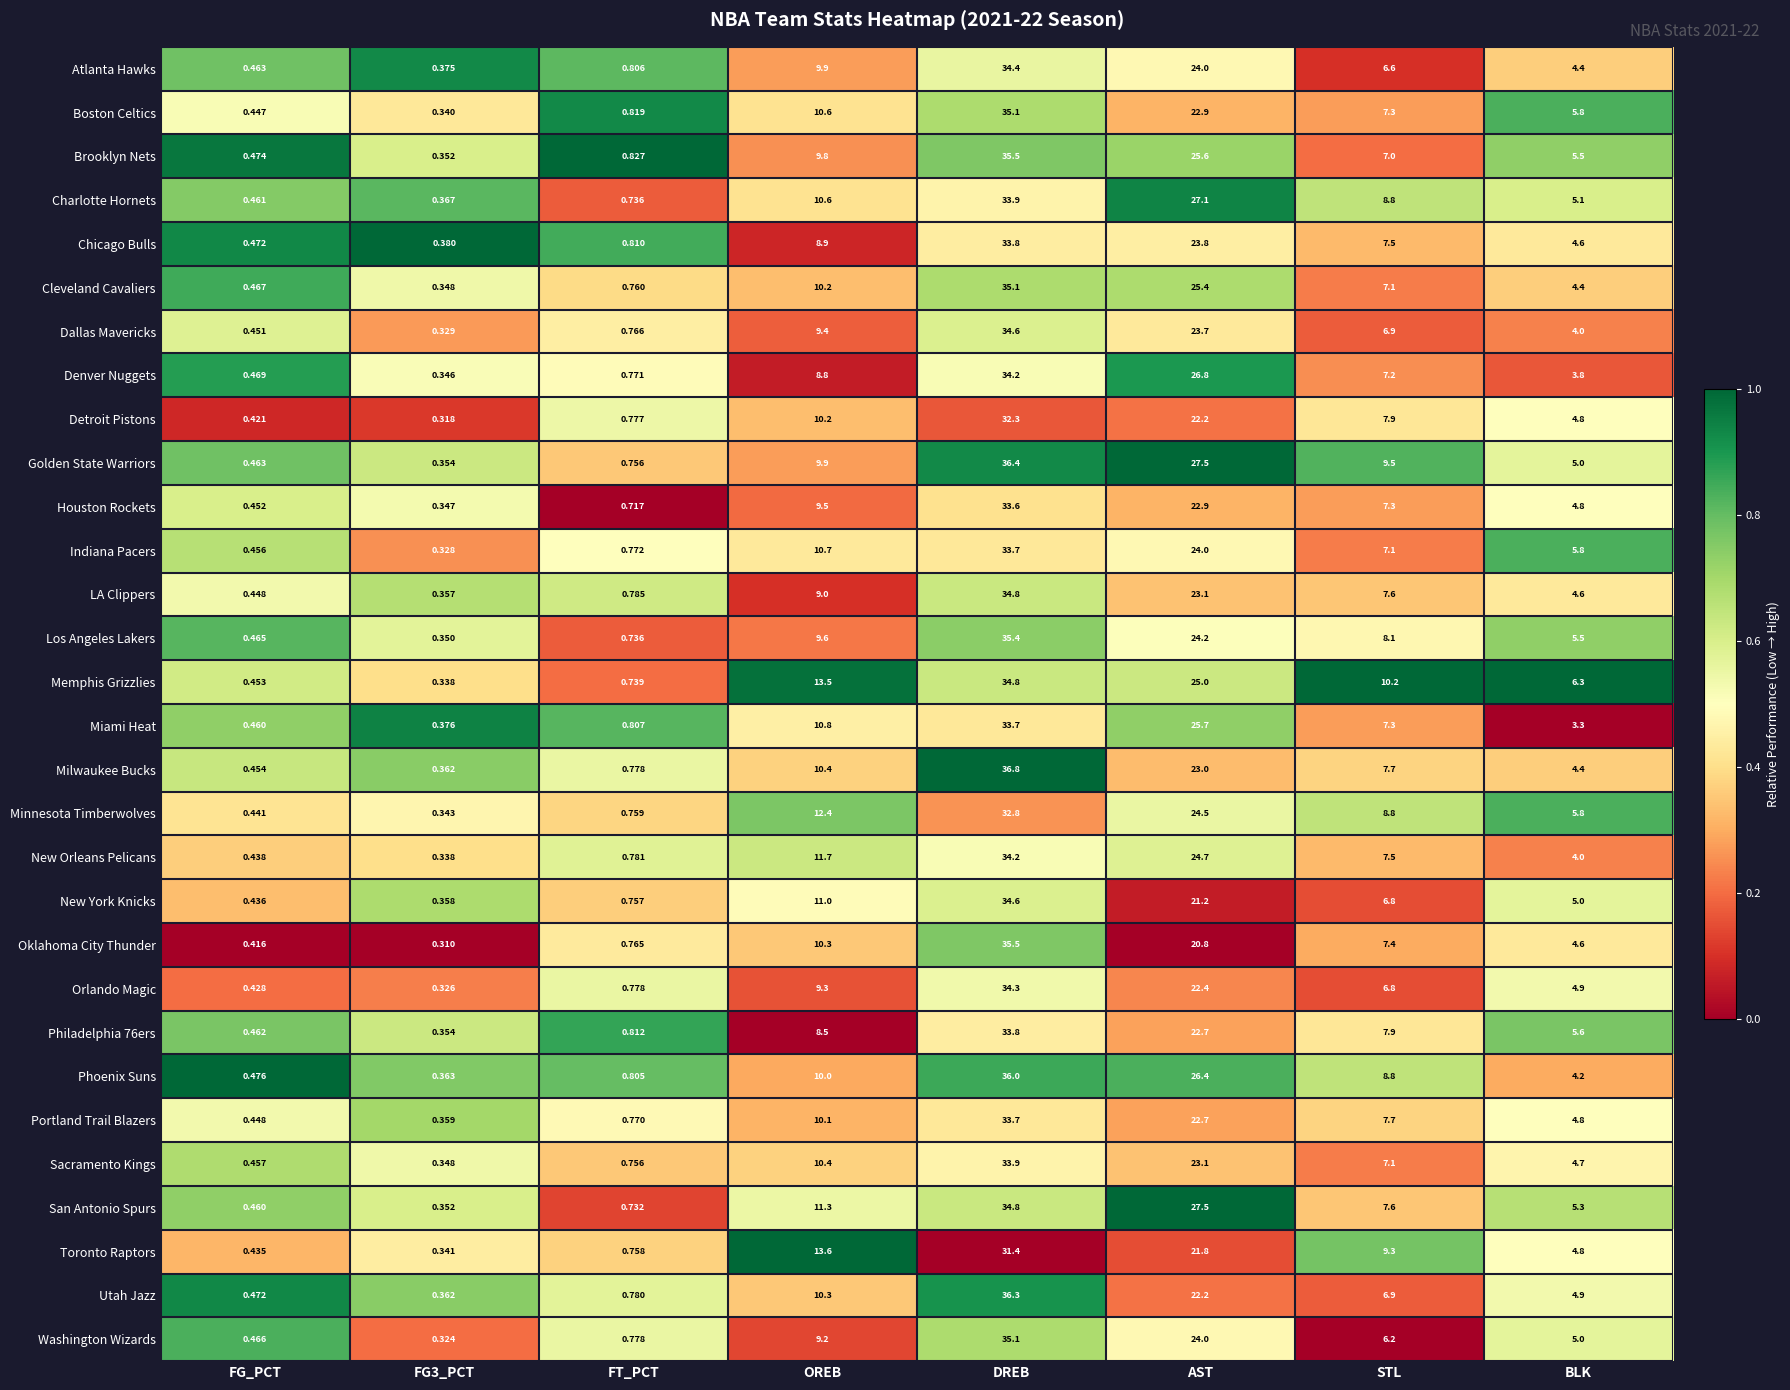

Where does the San Antonio Spurs series first go above 7?

OREB